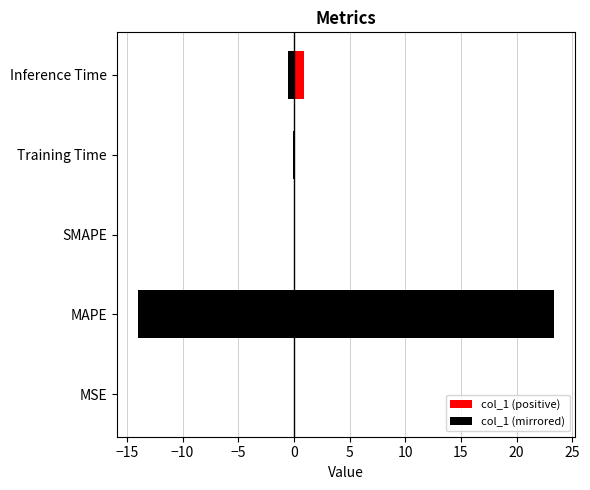

What is the maximum value shown in the chart?

23.4